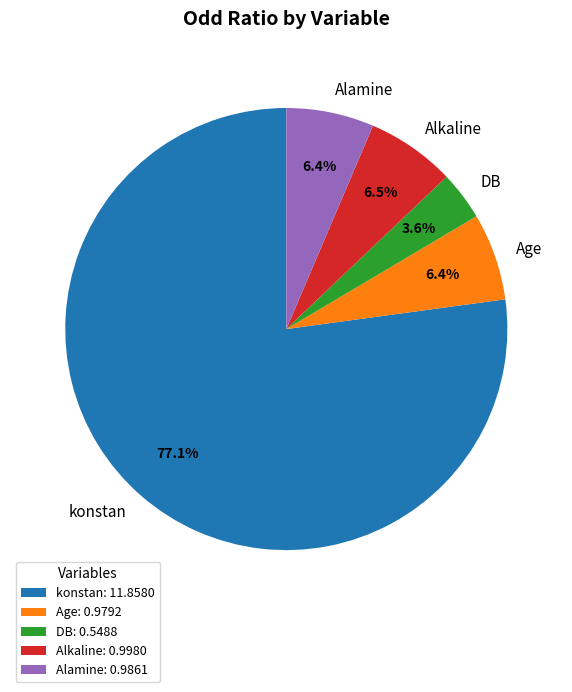

Between konstan and Age, which is larger?

konstan